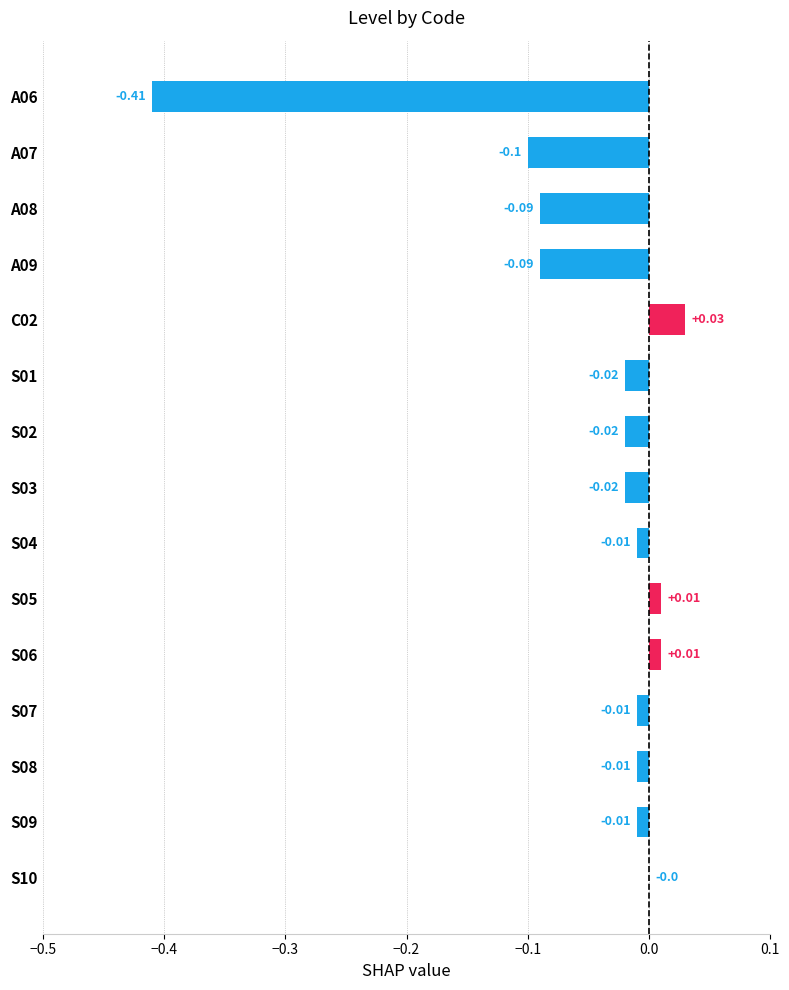

Which has a higher value, S04 or A06?

S04